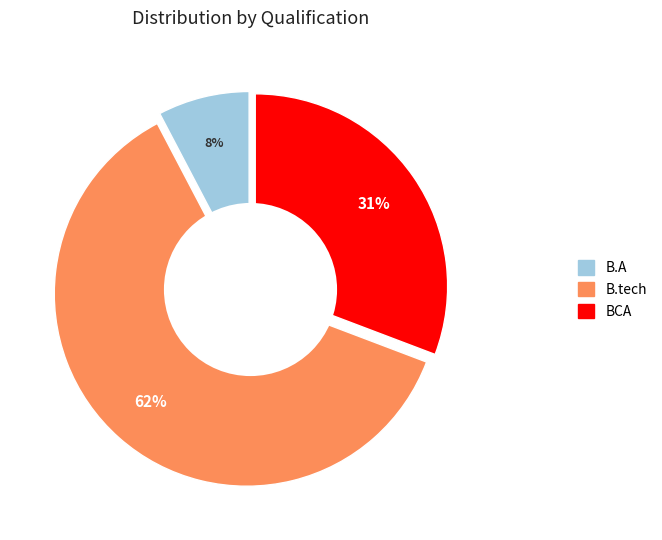

True or false: B.A accounts for 20% of the total.

False